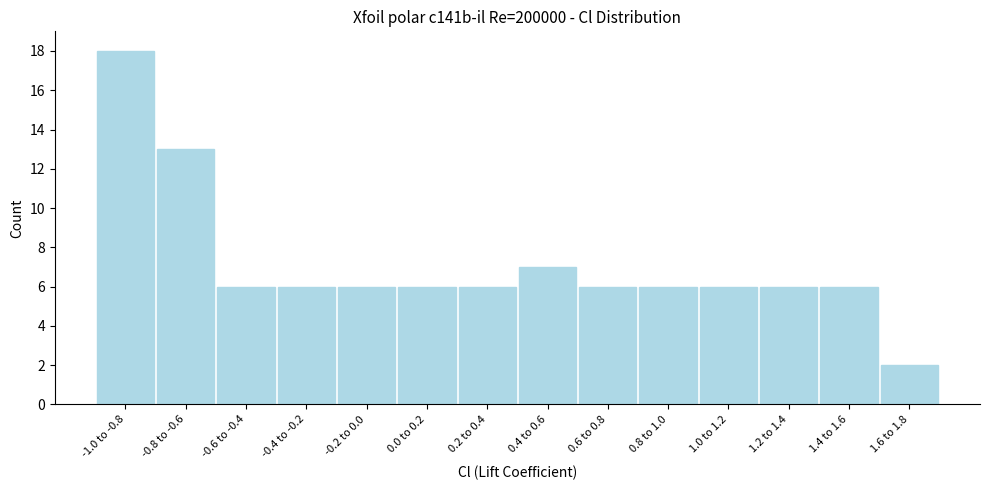

Reading left to right, extract all data points from this chart.

-1.0 to -0.8=18	-0.8 to -0.6=13	-0.6 to -0.4=6	-0.4 to -0.2=6	-0.2 to 0.0=6	0.0 to 0.2=6	0.2 to 0.4=6	0.4 to 0.6=7	0.6 to 0.8=6	0.8 to 1.0=6	1.0 to 1.2=6	1.2 to 1.4=6	1.4 to 1.6=6	1.6 to 1.8=2